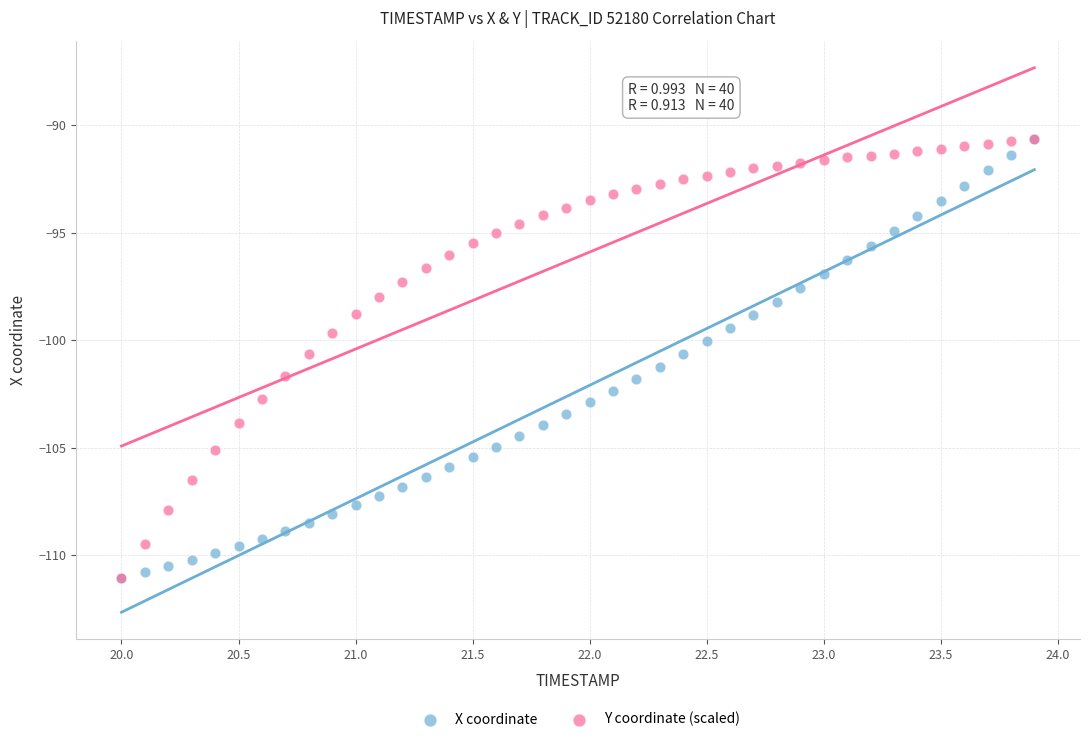

What are all the series names shown in the legend?

X coordinate, Y coordinate (scaled)